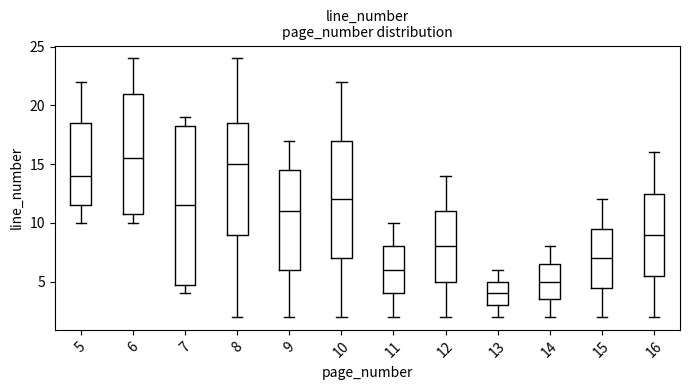

Reading left to right, read every box against the y-axis: the position of its median line, the range the box covers, and the ends of its whiskers. The values are not printed on the chart, so give them approximately, as read against the axis.

5: median 14.0, box 11.5 to 18.5, whiskers 10.0 to 22.0
6: median 15.5, box 11.0 to 21.0, whiskers 10.0 to 24.0
7: median 11.5, box 5.0 to 18.5, whiskers 4.0 to 19.0
8: median 15.0, box 9.0 to 18.5, whiskers 2.0 to 24.0
9: median 11.0, box 6.0 to 14.5, whiskers 2.0 to 17.0
10: median 12.0, box 7.0 to 17.0, whiskers 2.0 to 22.0
11: median 6.0, box 4.0 to 8.0, whiskers 2.0 to 10.0
12: median 8.0, box 5.0 to 11.0, whiskers 2.0 to 14.0
13: median 4.0, box 3.0 to 5.0, whiskers 2.0 to 6.0
14: median 5.0, box 3.5 to 6.5, whiskers 2.0 to 8.0
15: median 7.0, box 4.5 to 9.5, whiskers 2.0 to 12.0
16: median 9.0, box 5.5 to 12.5, whiskers 2.0 to 16.0